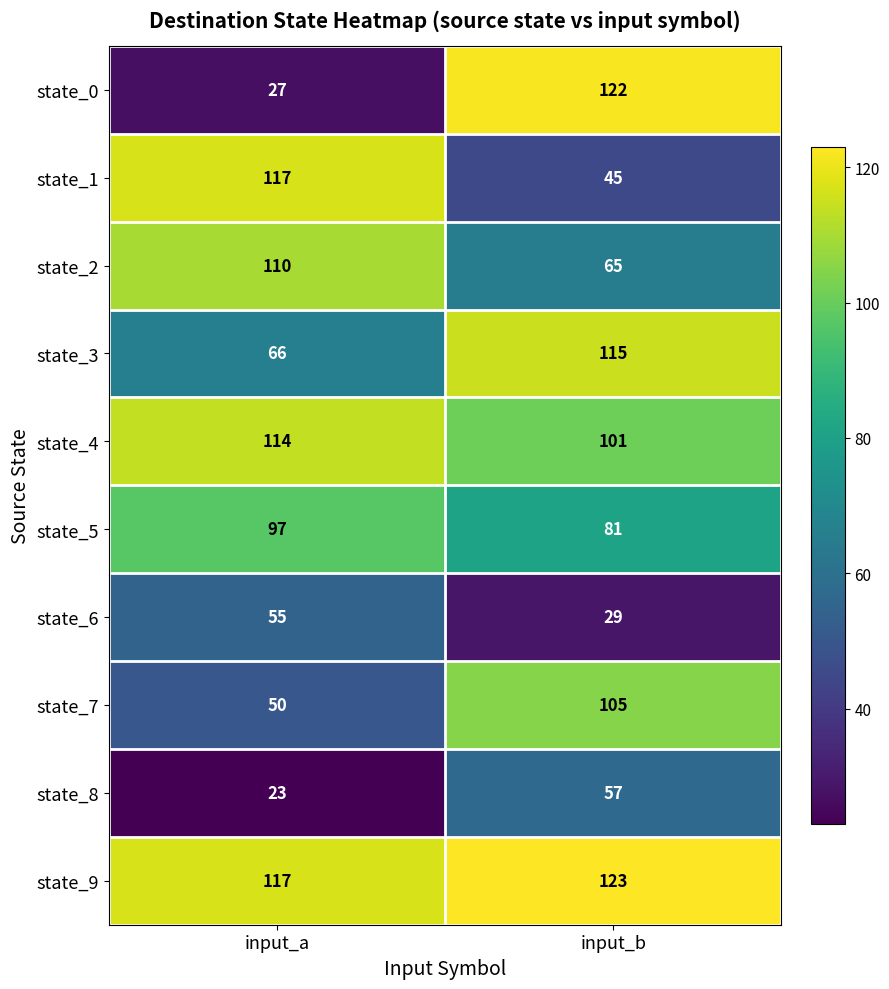

What value does the state_2 series have at input_a, to the nearest 10?

110